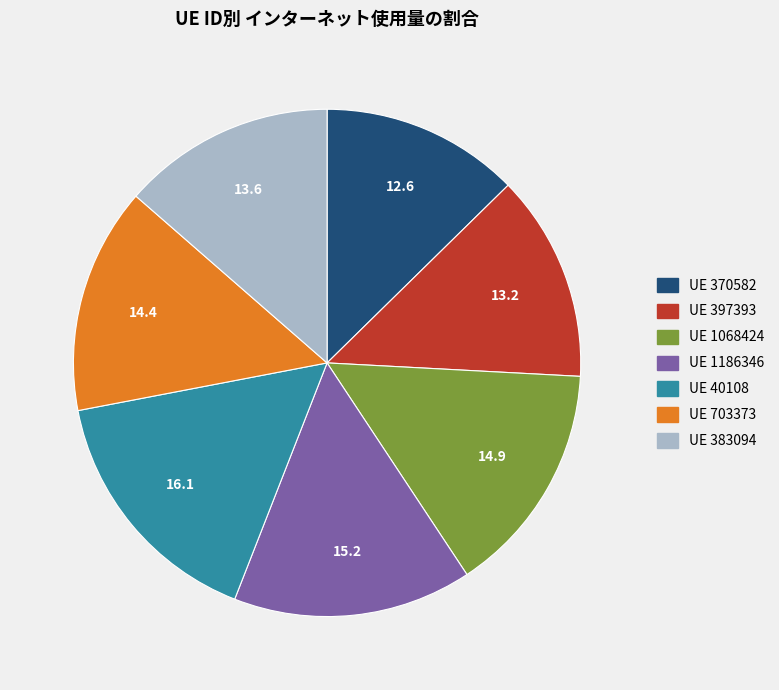

Is there any slice that represents more than half of the pie?

No